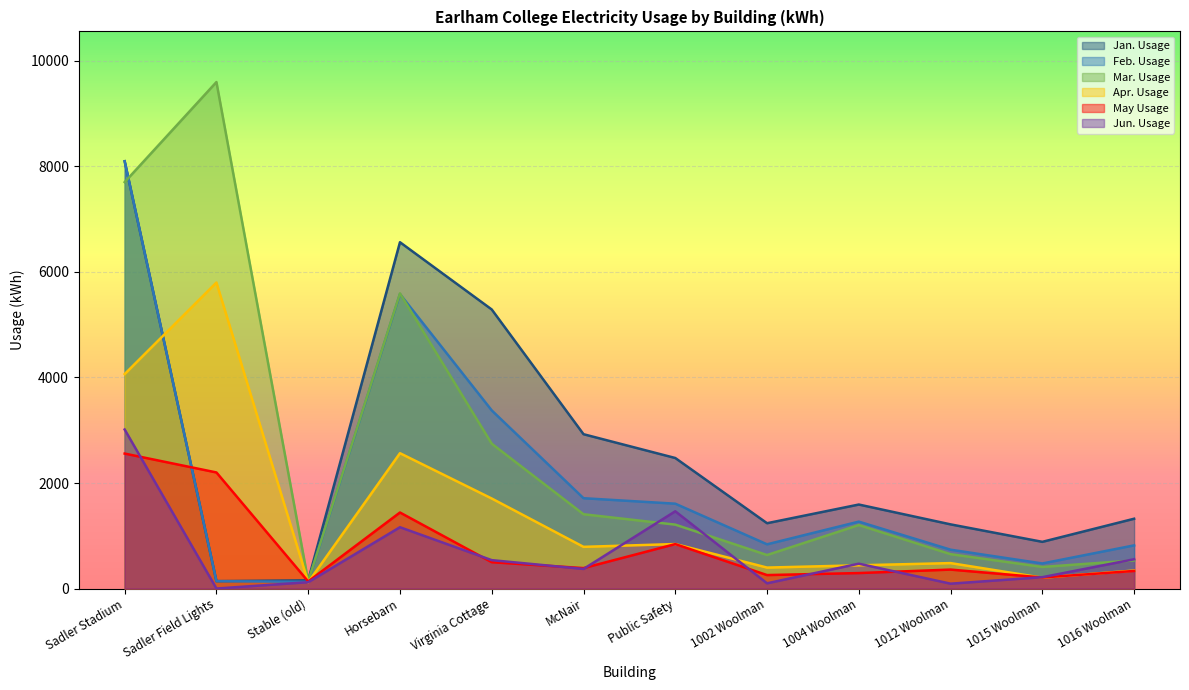

Which series changed the most between McNair and 1016 Woolman?

Jan. Usage